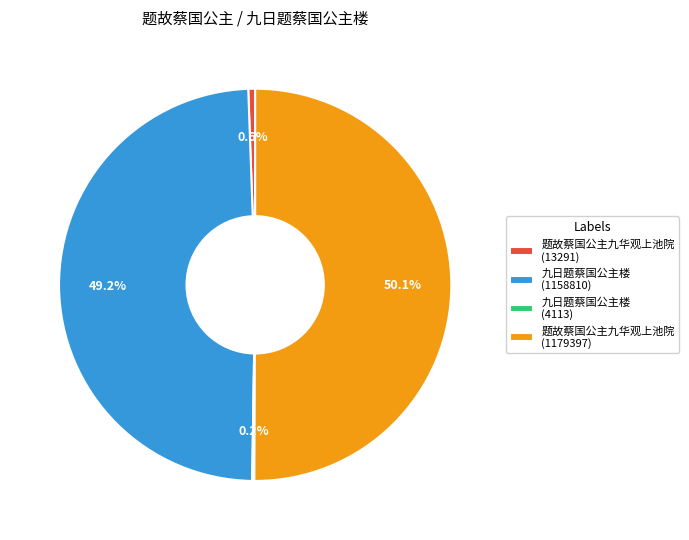

Combined, what portion of the pie is 九日题蔡国公主楼 (1158810) and 题故蔡国公主九华观上池院 (13291)?

49.8%